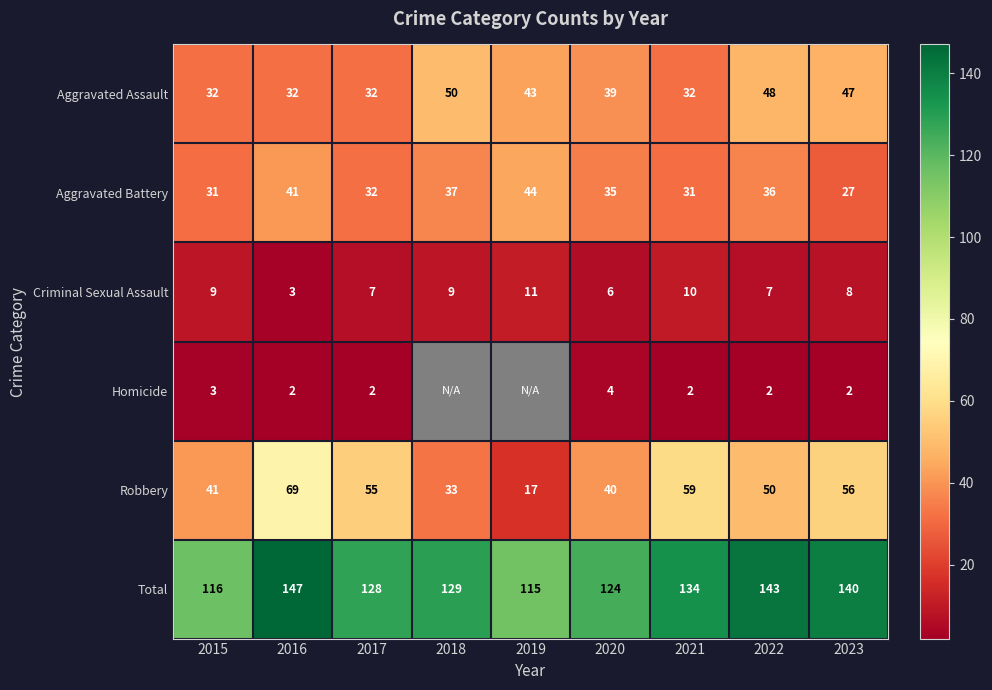

What is the spread (max minus min) of values at 2015?

113